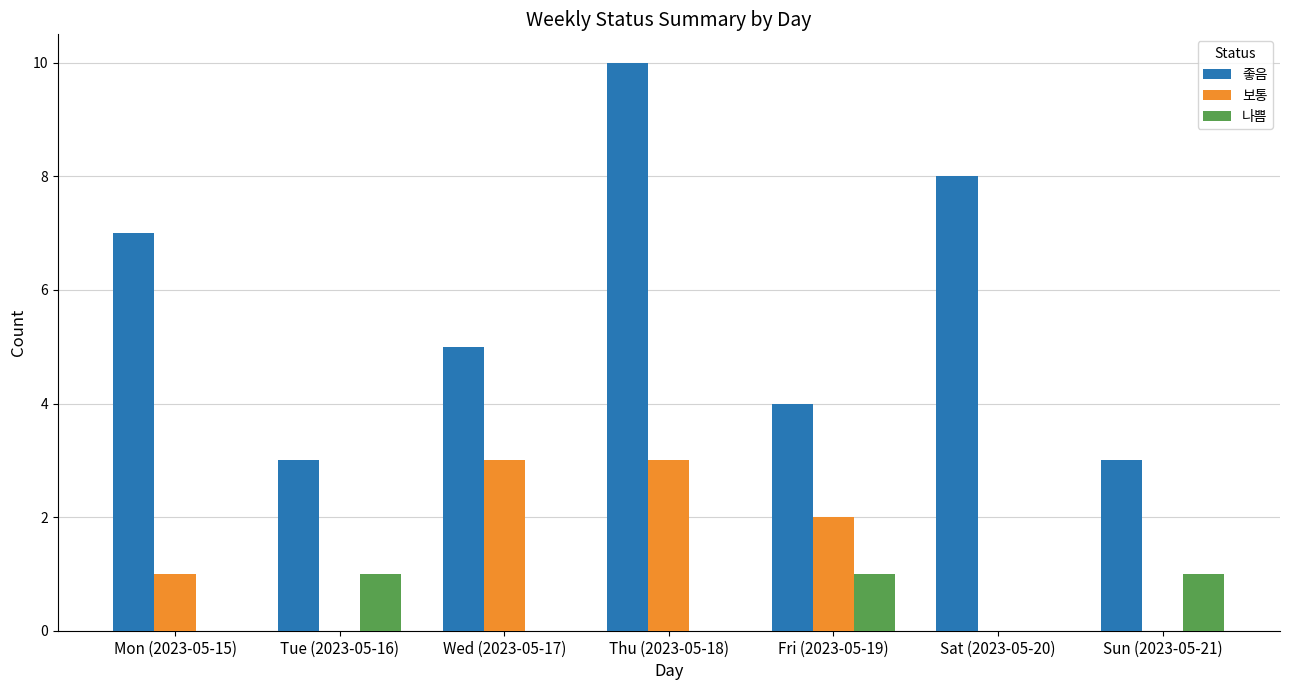

What are all the series names shown in the legend?

좋음, 보통, 나쁨